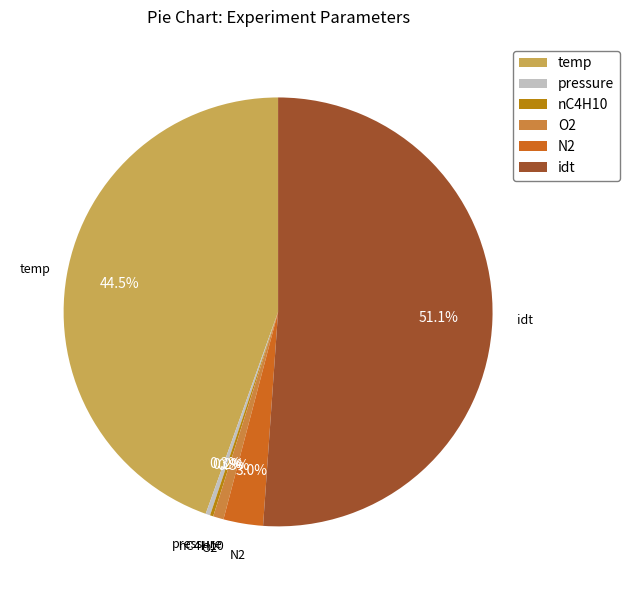

Combined, do idt and O2 account for over 50%?

Yes